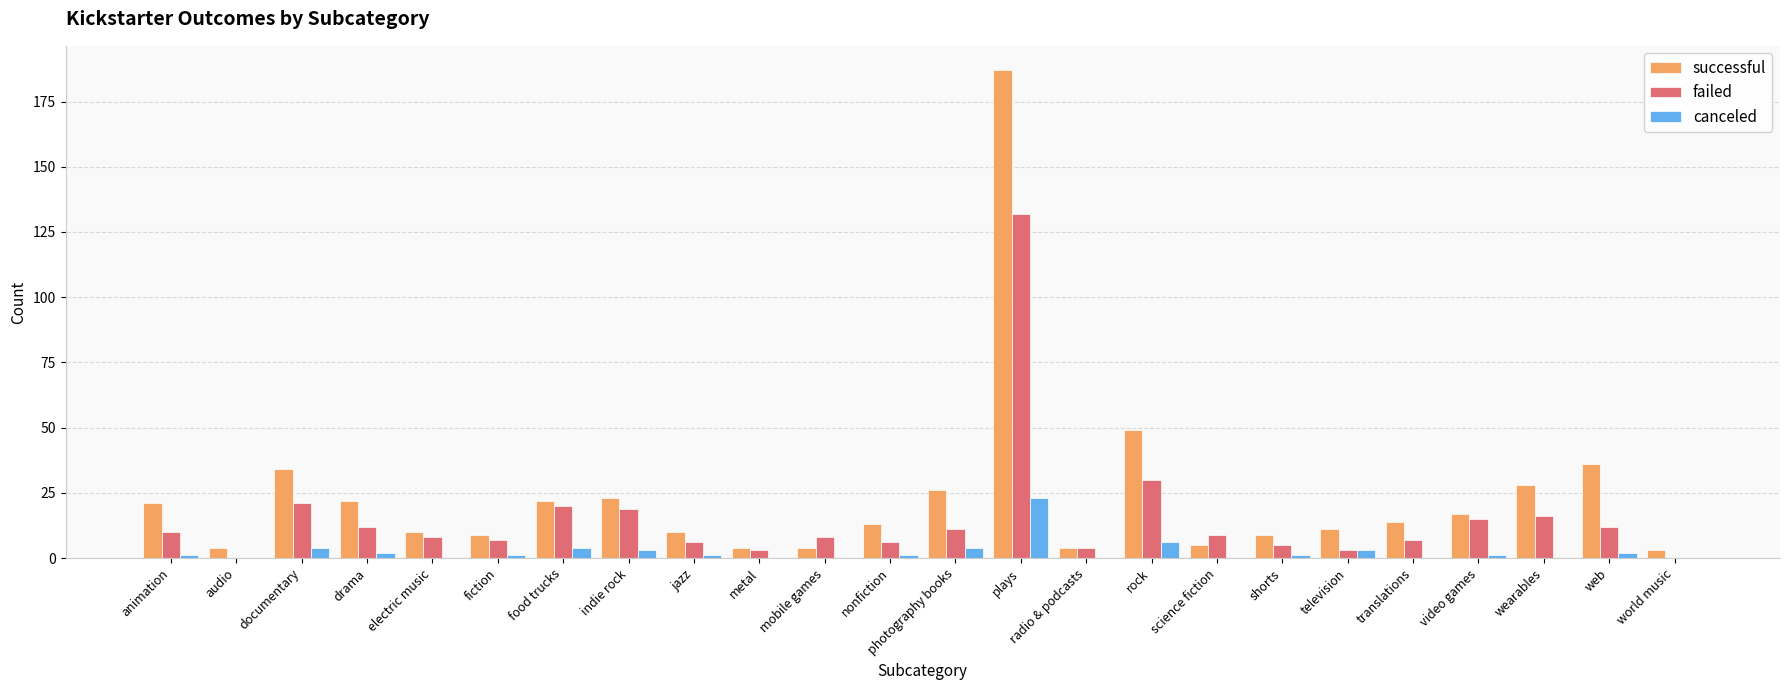

Which series has the widest spread of values?

successful